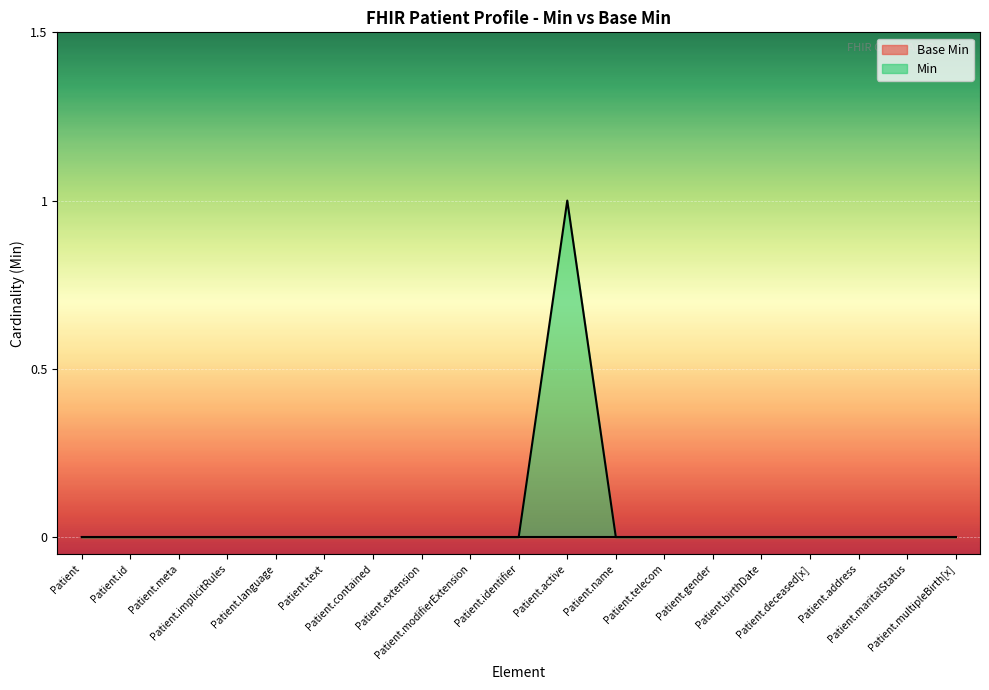

True or false: there are more than 2 points higher than both neighbors.

False